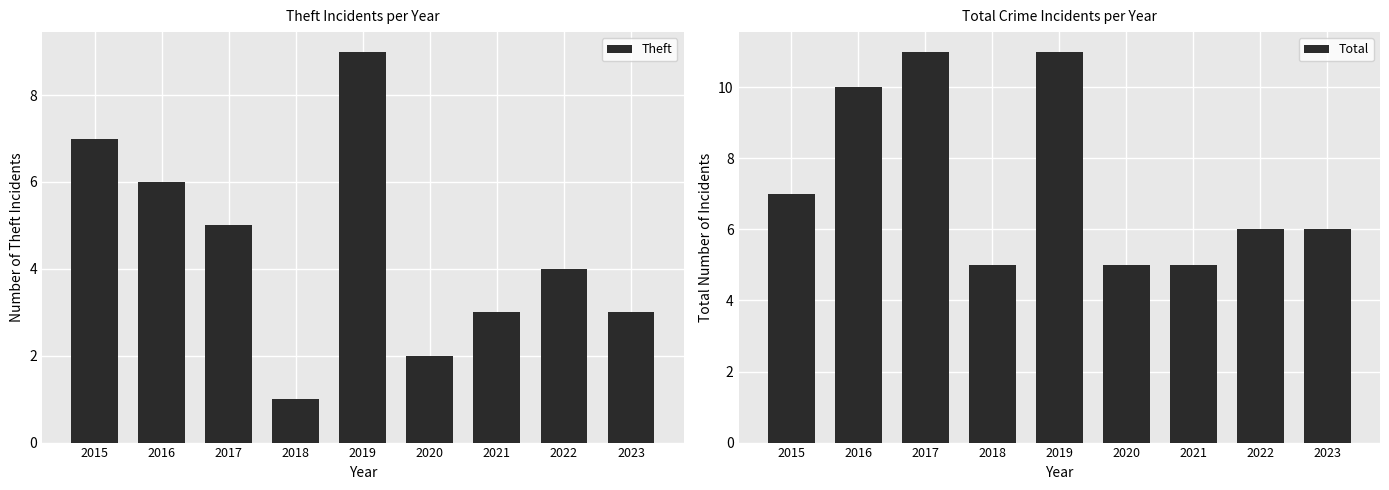

The value of Total at 2017 is 15. True or false?

False